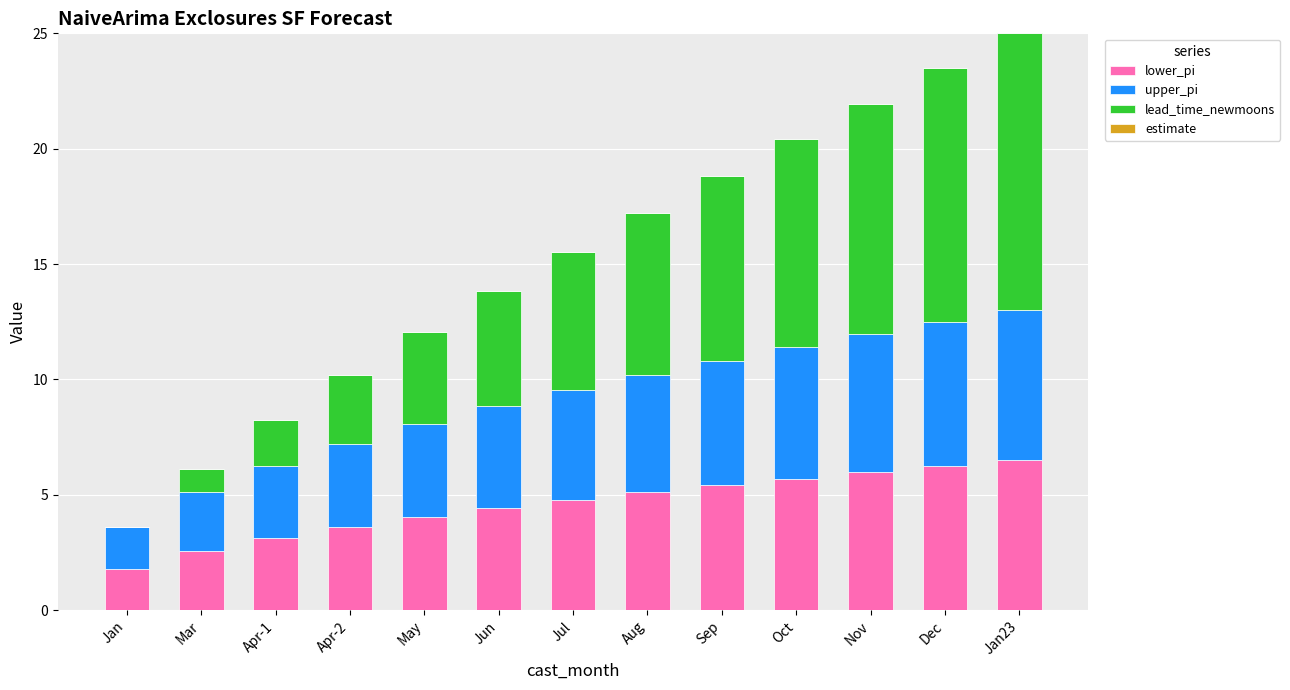

What is the total value across all series at Apr-2?

10.2